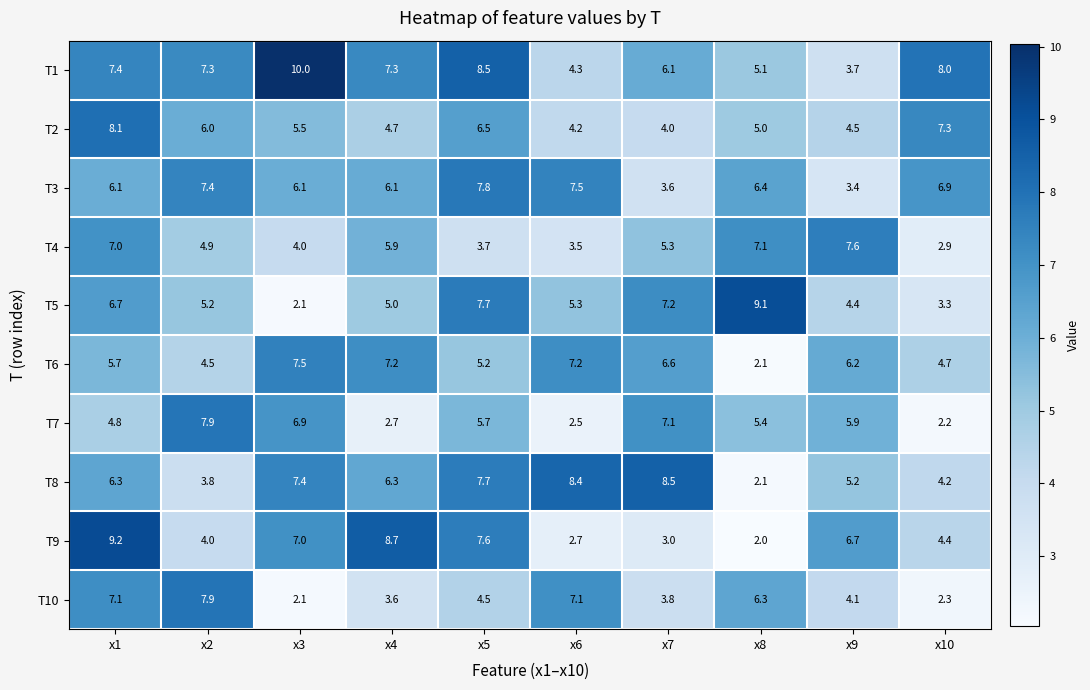

What is the greatest value displayed?

10.0